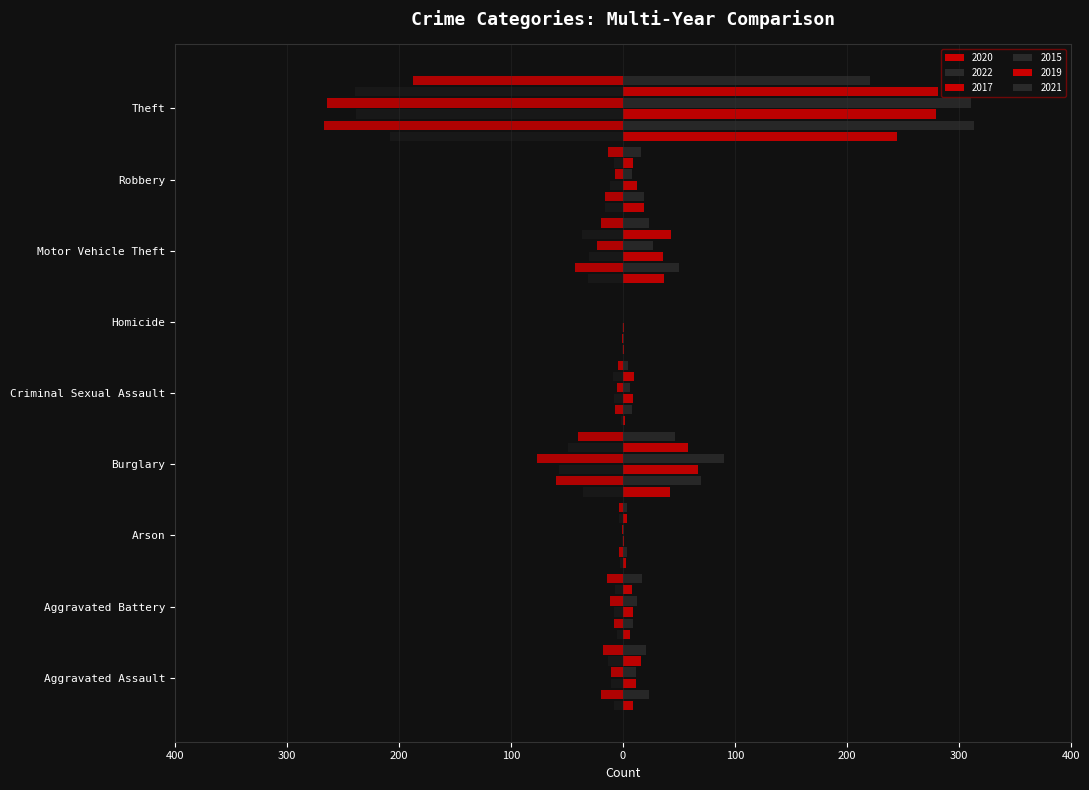

What is the total value across all series at Criminal Sexual Assault?

23.4